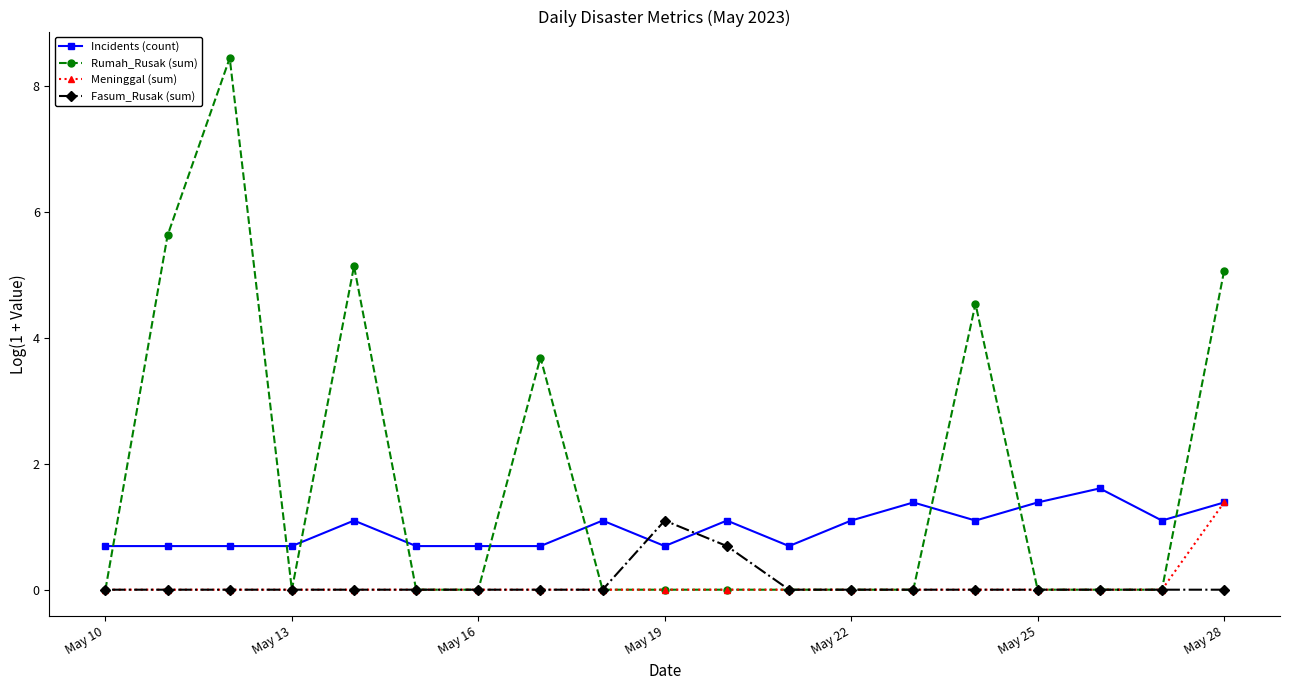

At how many categories does at least one series exceed 4?

5